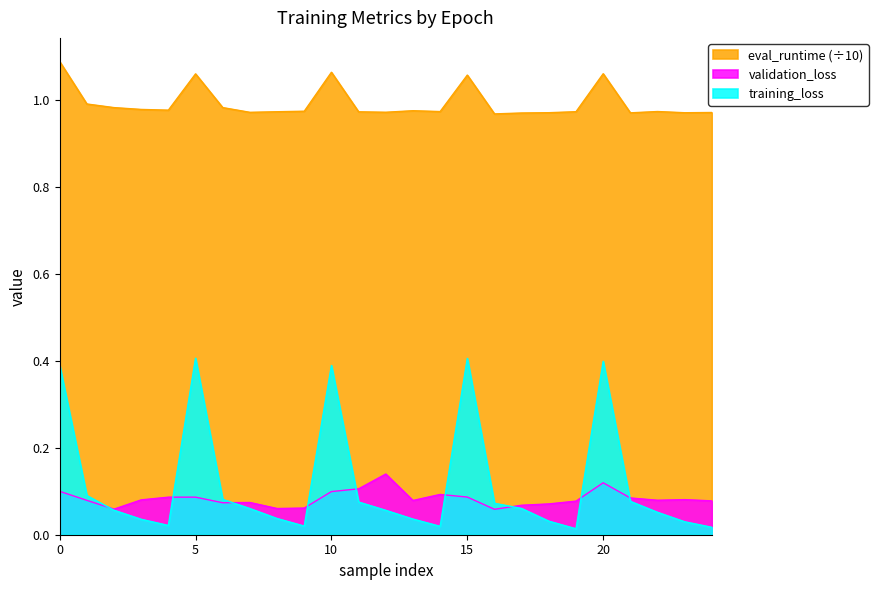

What is the value of the eval_runtime point at the 24th from the left?

1.0